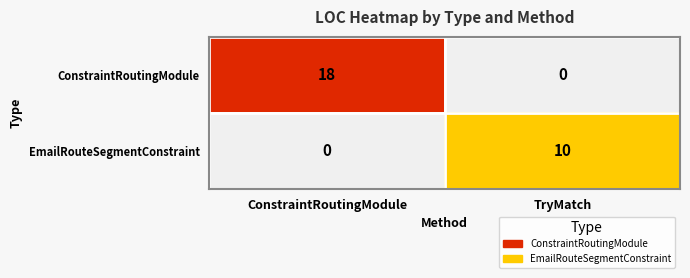

Rank the series at TryMatch from highest to lowest value.

EmailRouteSegmentConstraint, ConstraintRoutingModule